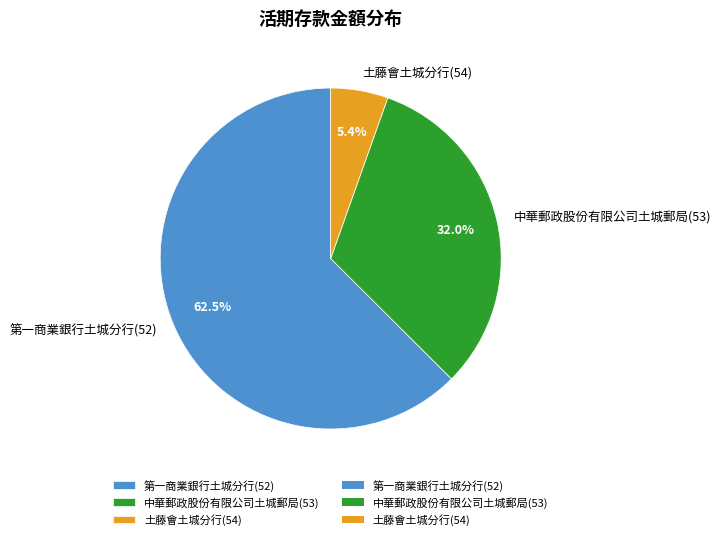

Rank the categories by value from highest to lowest.

第一商業銀行土城分行(52), 中華郵政股份有限公司土城郵局(53), 土藤會土城分行(54)